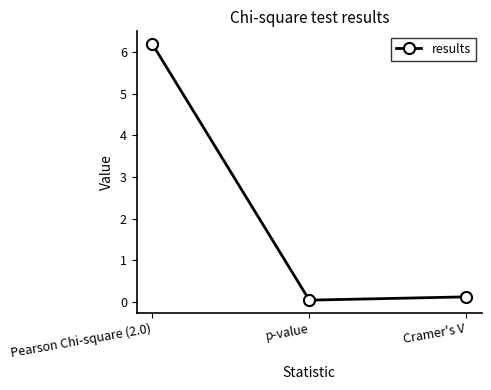

Rank the categories by value from lowest to highest.

p-value, Cramer's V, Pearson Chi-square (2.0)